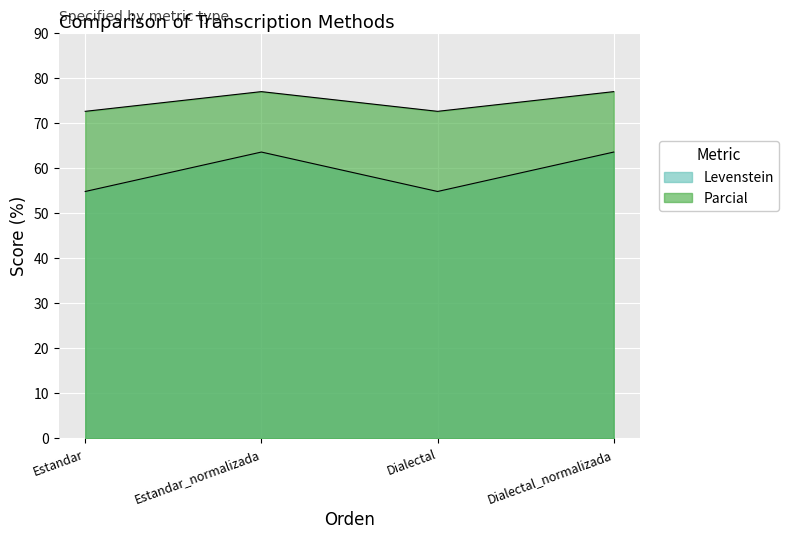

Reading right to left, transcribe all the data shown in this chart.

Levenstein: Dialectal_normalizada=63.5	Dialectal=54.8	Estandar_normalizada=63.5	Estandar=54.8
Parcial: Dialectal_normalizada=76.9	Dialectal=72.5	Estandar_normalizada=76.9	Estandar=72.5